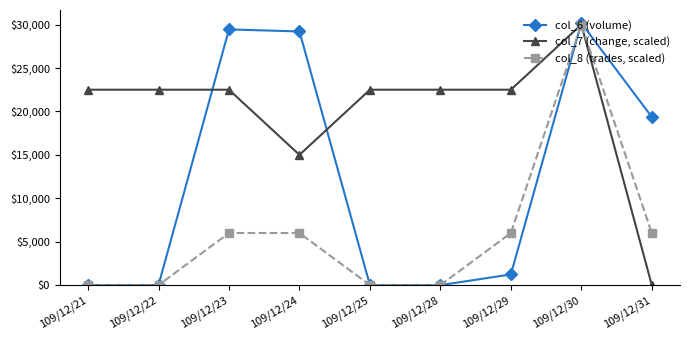

What is the value of the col_6 (volume) point at the 4th from the left?

29210.0